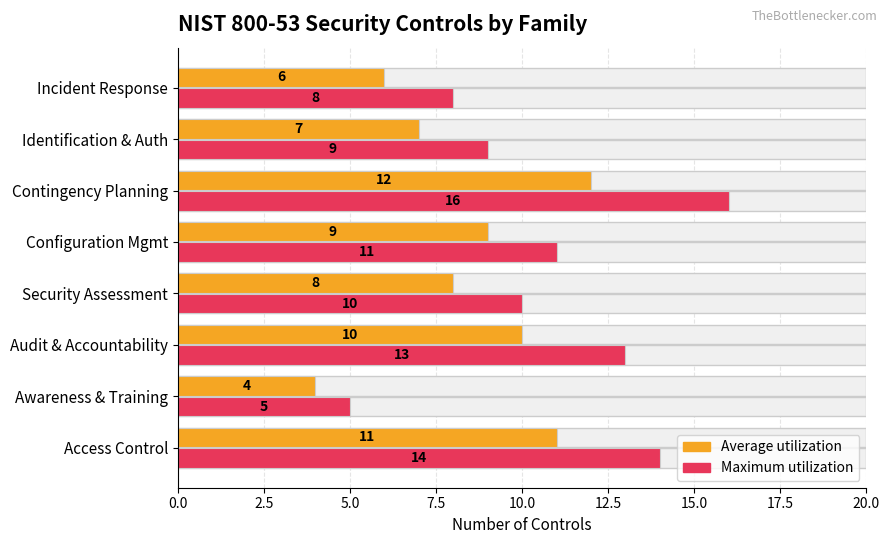

How many groups of bars are there?

8